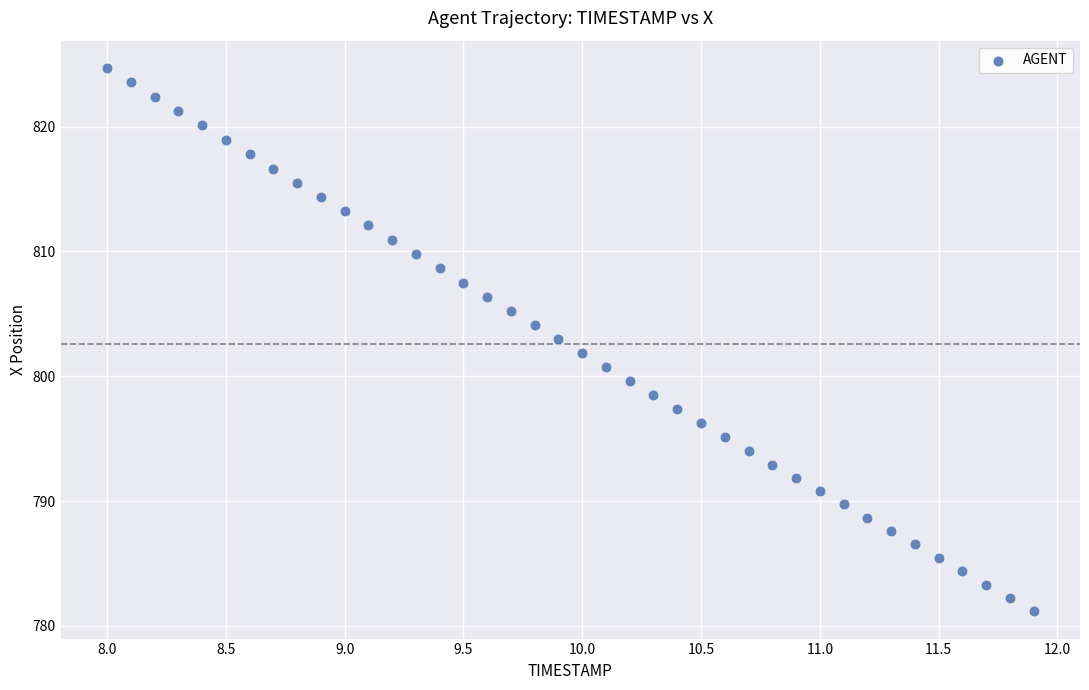

What is the range of X values (max minus min)?

3.9